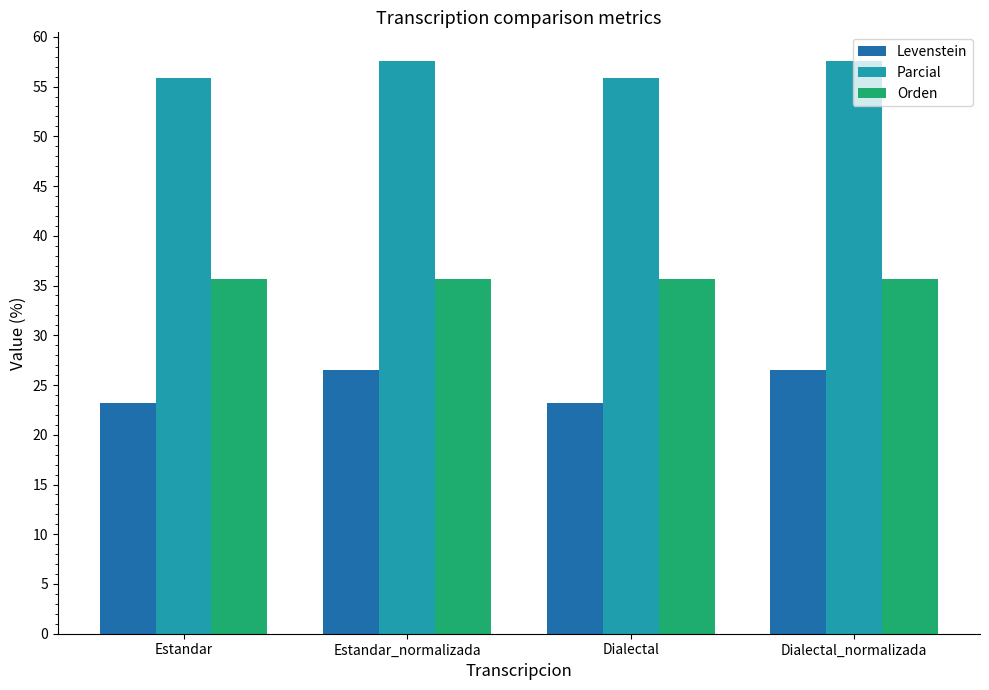

Is it true that Parcial equals 55.9 at Dialectal?

True